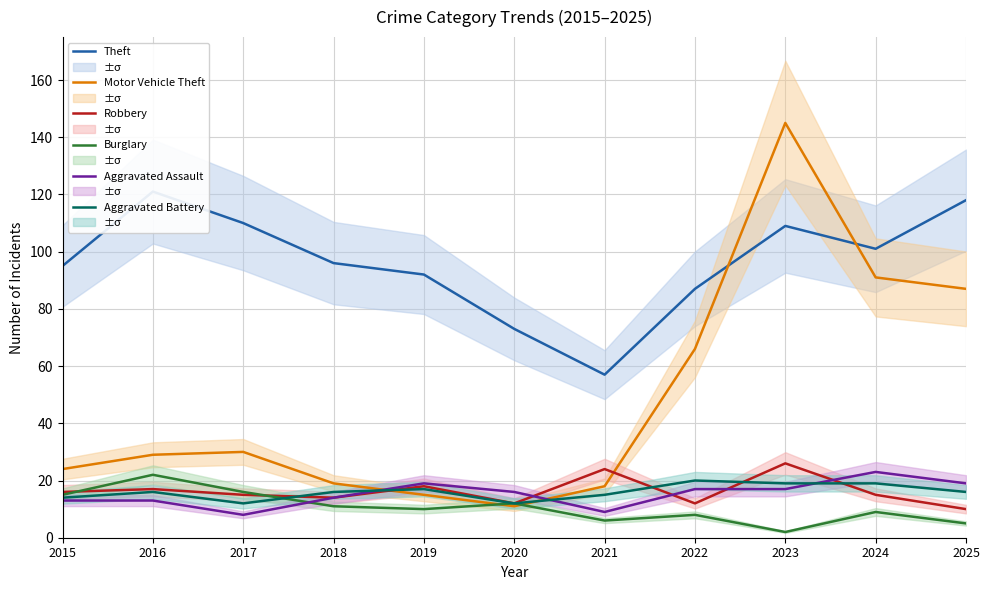

What is the value of the Aggravated Battery point at the 1st from the left?

14